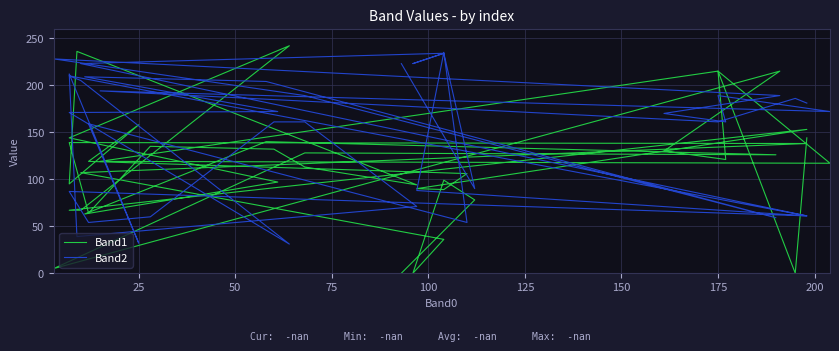

At which category is the sum across all series the highest?

175